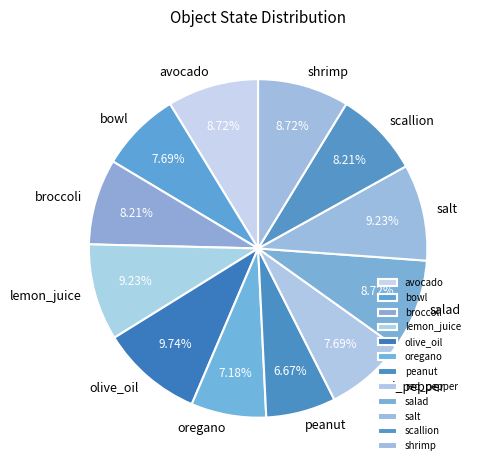

Do lemon_juice and broccoli together represent more than half of the pie?

No